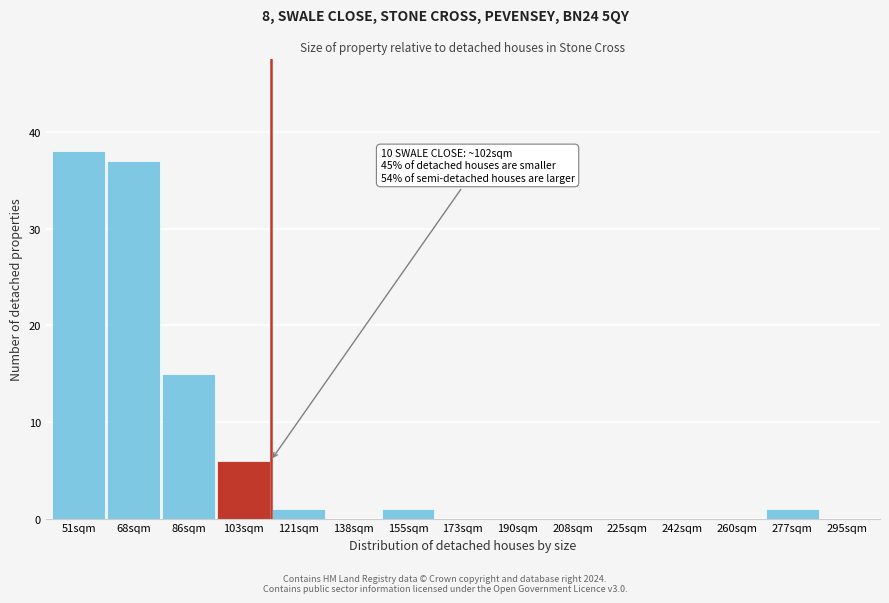

Reading right to left, list all the values displayed in this chart.

295sqm=0	277sqm=1	260sqm=0	242sqm=0	225sqm=0	208sqm=0	190sqm=0	173sqm=0	155sqm=1	138sqm=0	121sqm=1	103sqm=6	86sqm=15	68sqm=37	51sqm=38